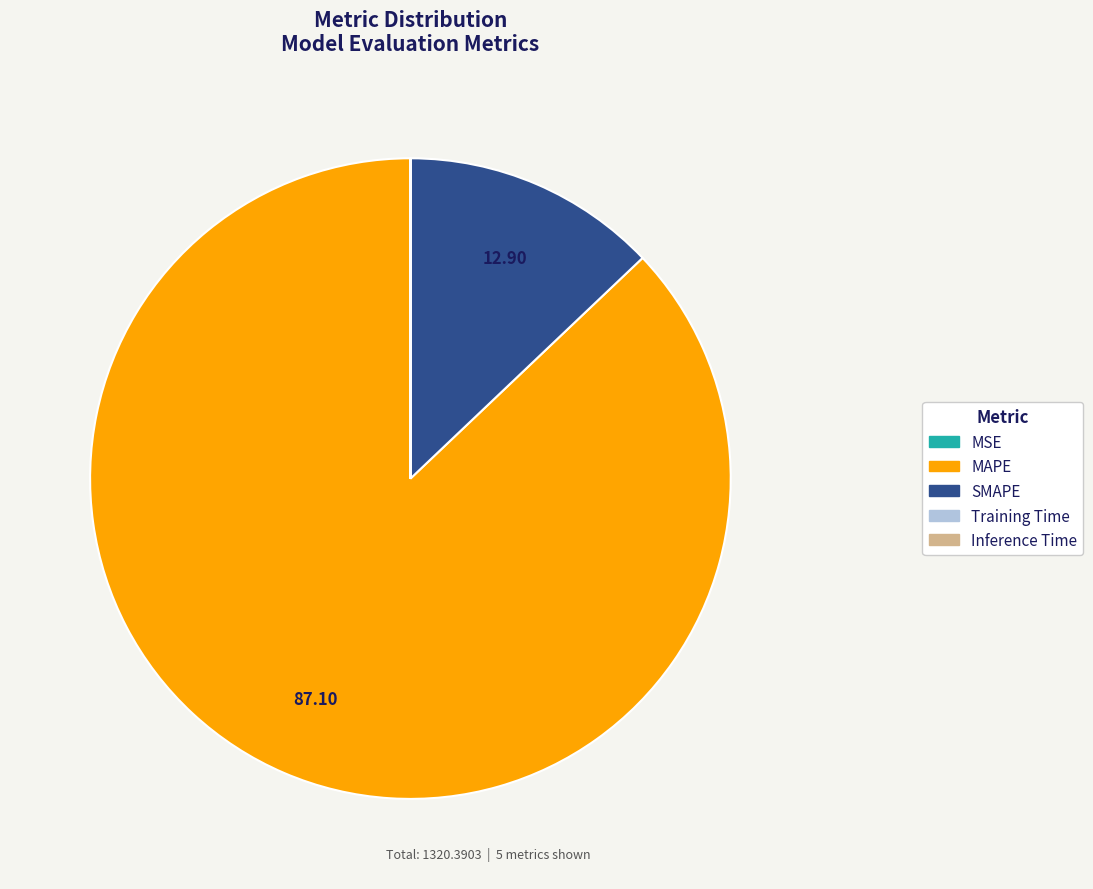

Does SMAPE account for over 50% of the chart?

No